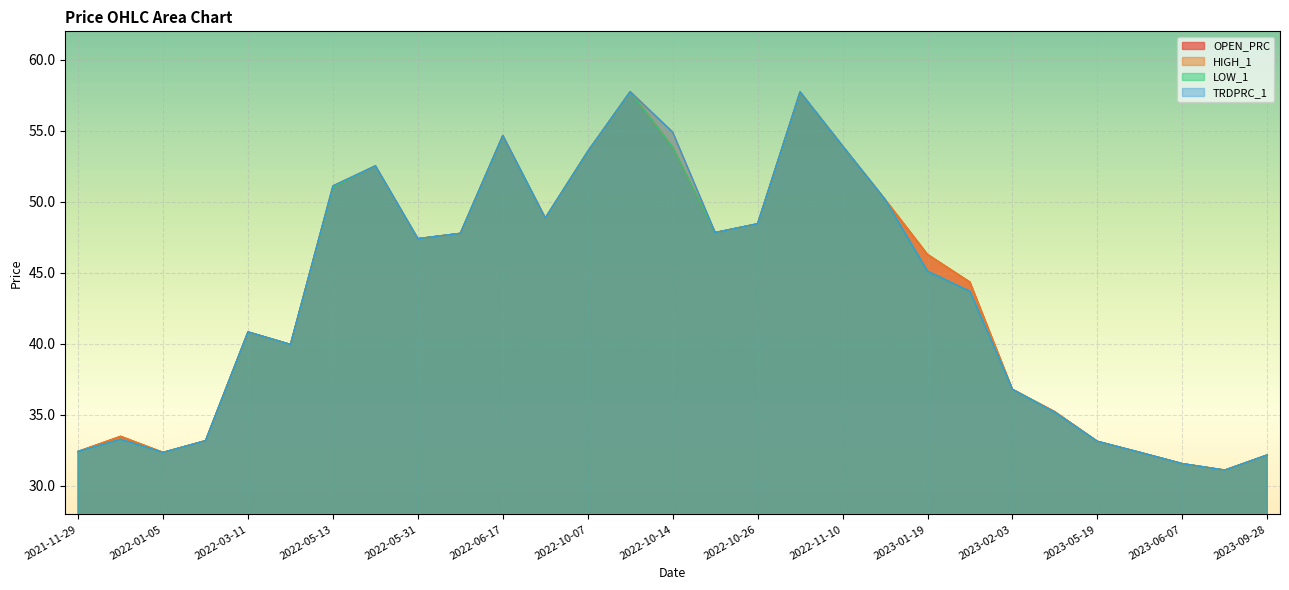

What is the label of the 9th point from the left?

2022-05-31